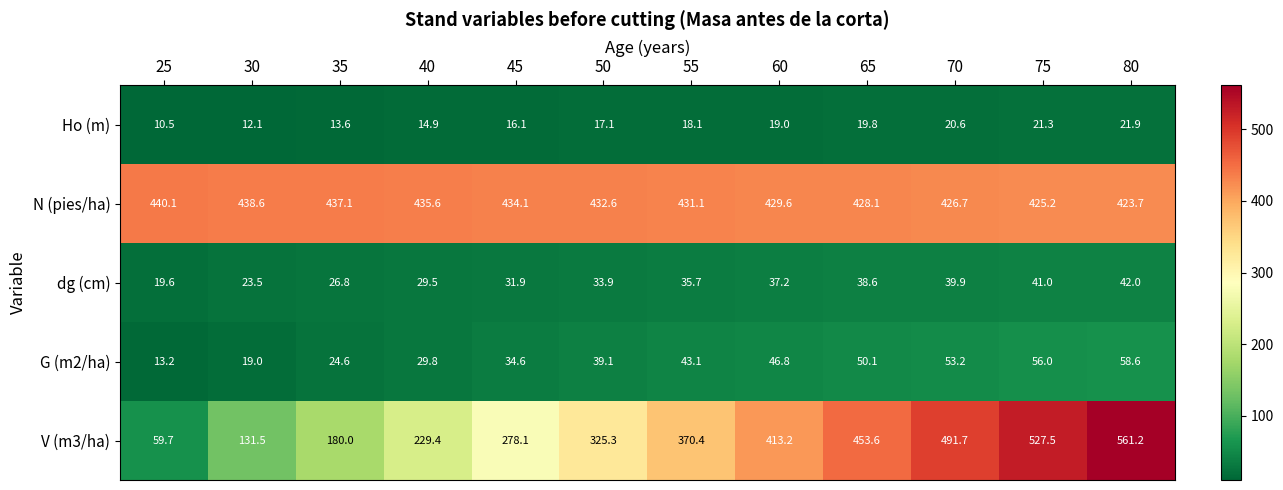

Which series has the largest total across all categories?

N (pies/ha)